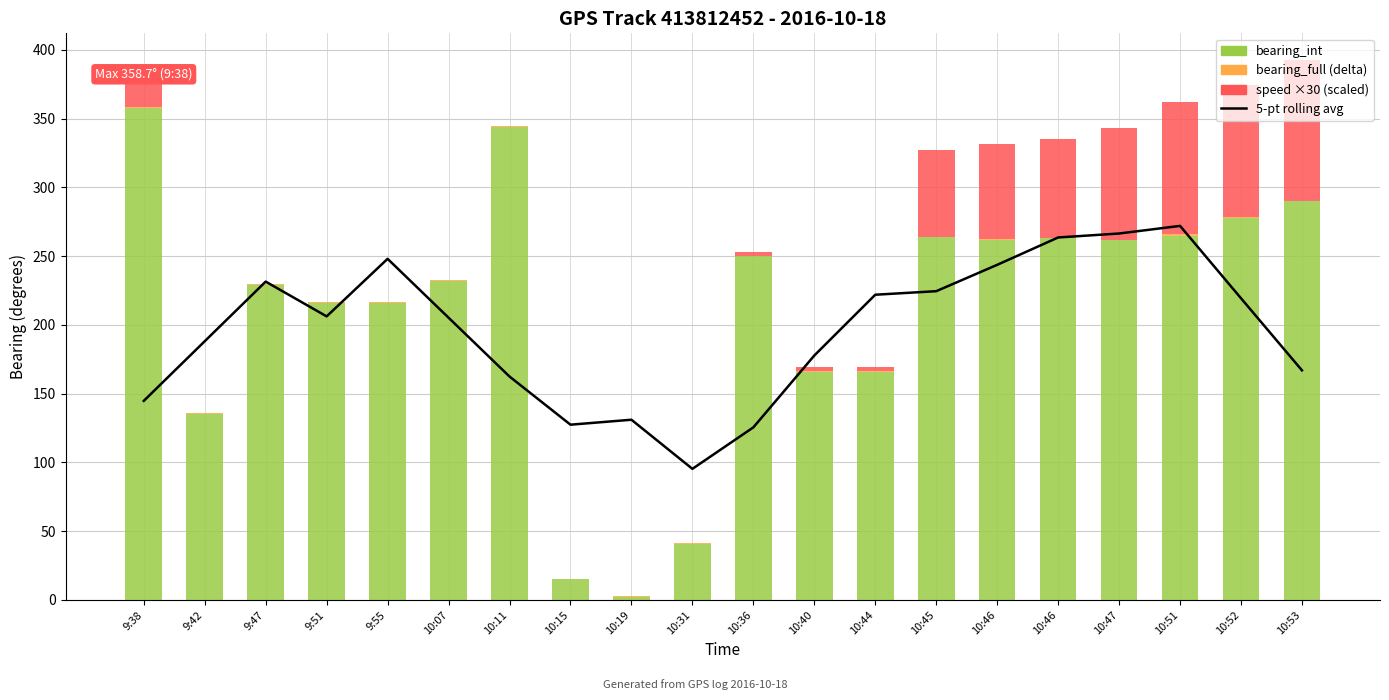

How many data points in 5-pt rolling average are above 206?

10